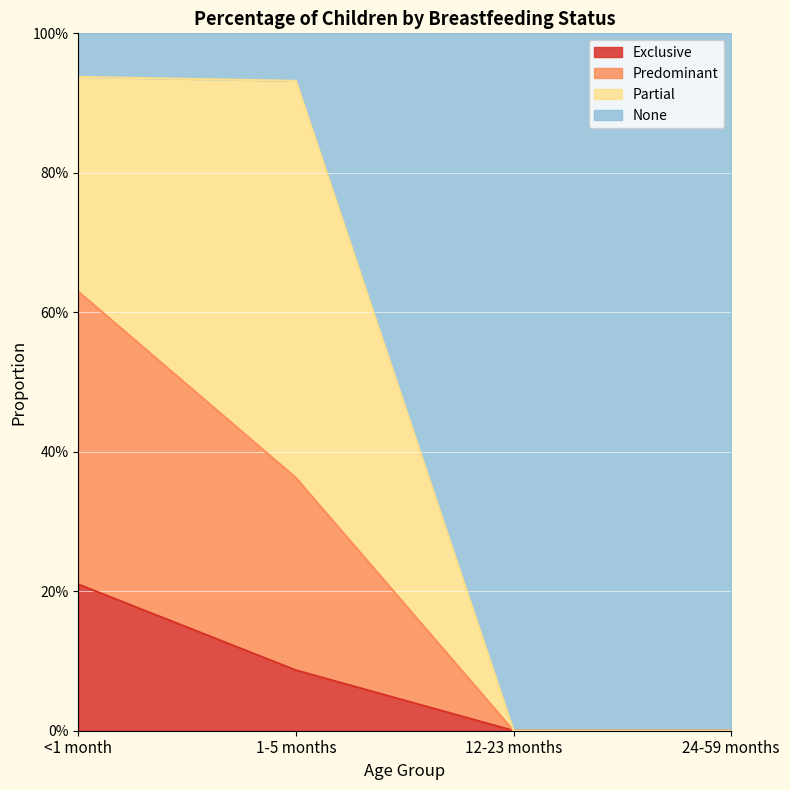

What are all the series names shown in the legend?

Exclusive, Predominant, Partial, None